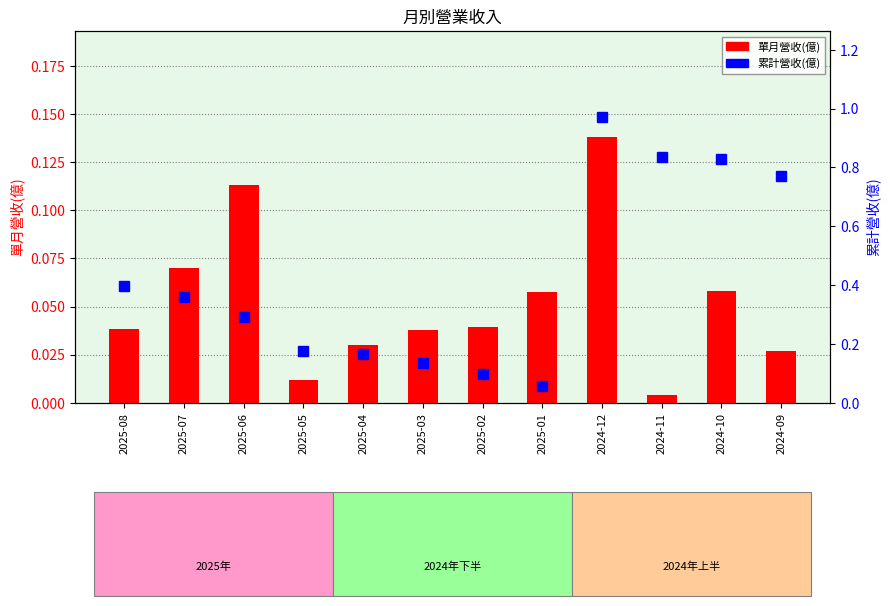

What is the minimum value for 累計營收(億)?

0.1